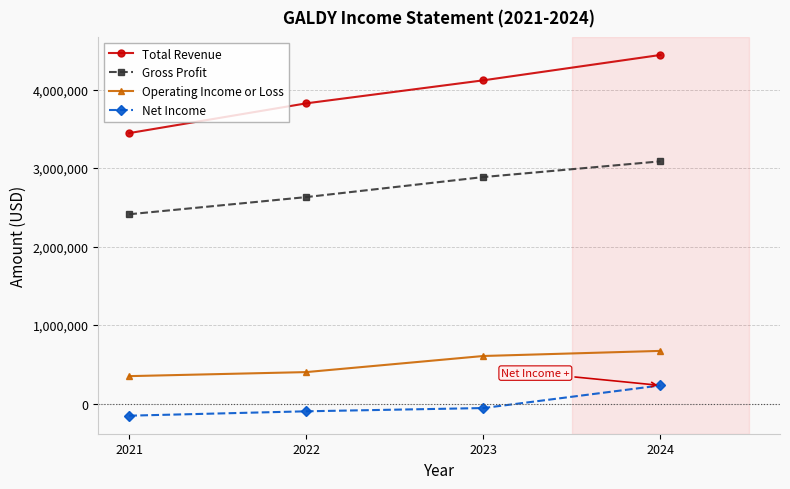

What is the value of the Net Income point at the 3rd from the left?

-57000